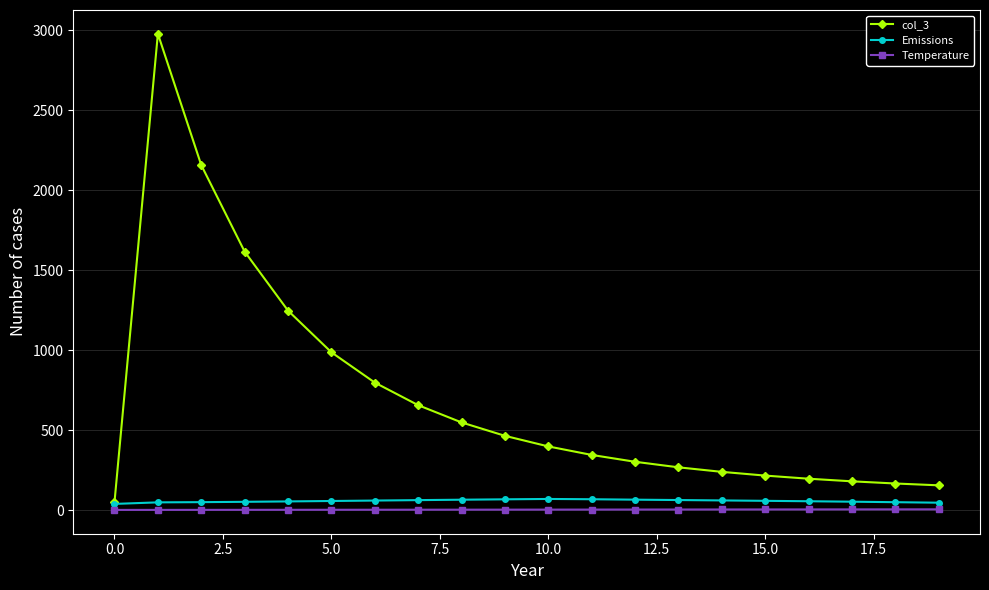

Which series has the largest total across all categories?

col_3